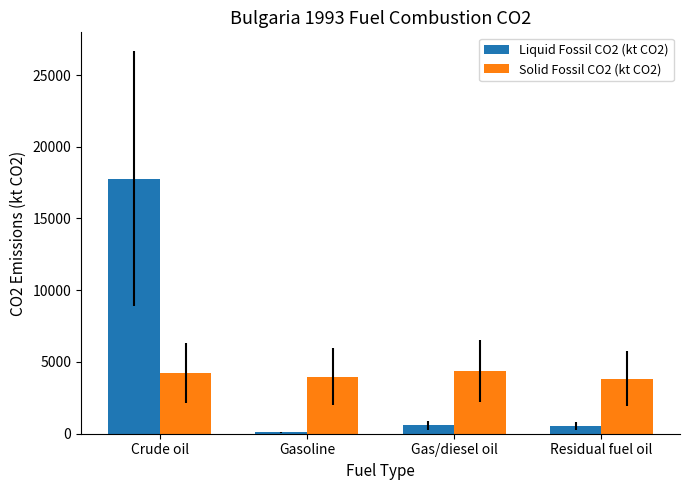

What is the difference between the maximum and second lowest values in the Liquid Fossil CO2 (kt CO2) series?

17197.7